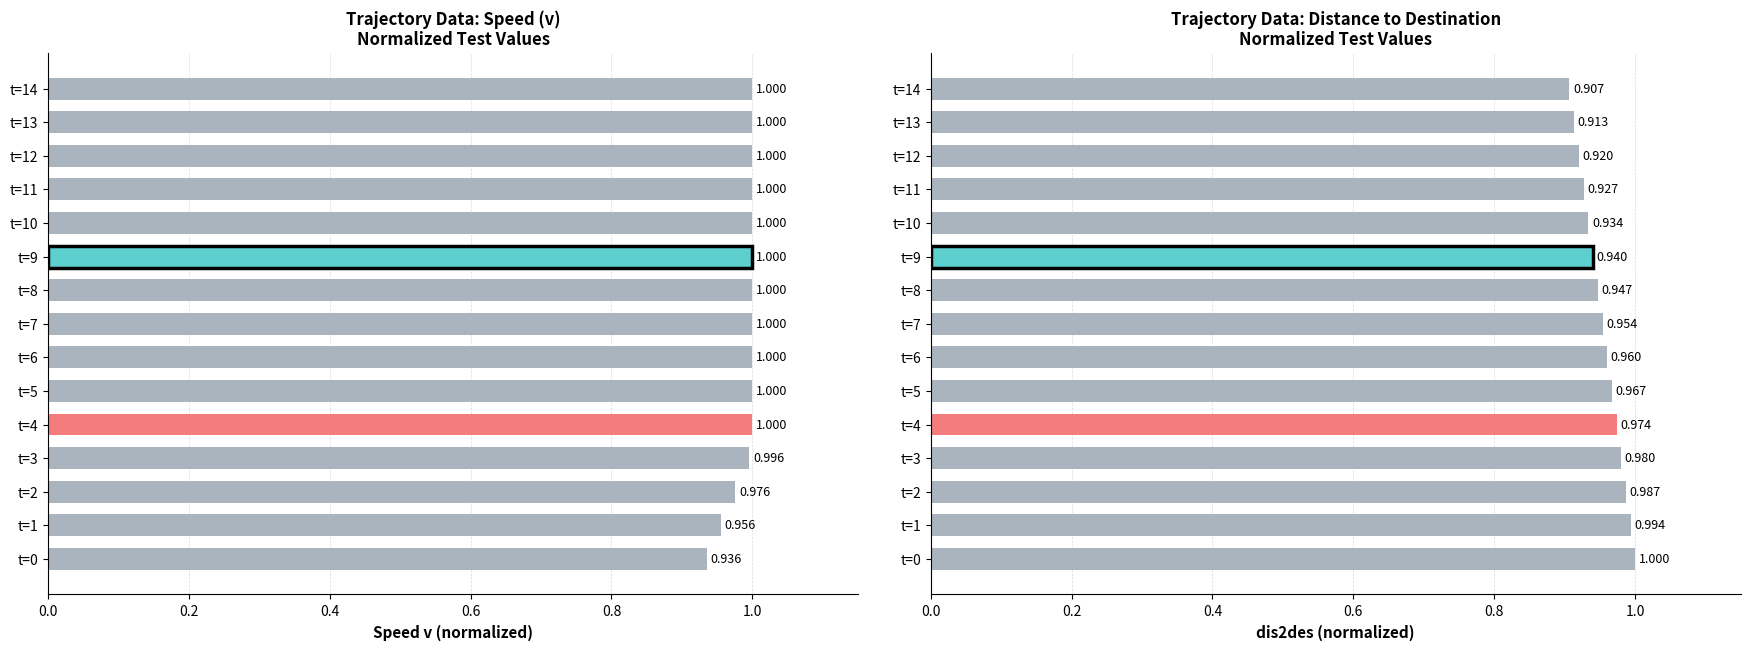

Which has a higher value, t=11 or t=13?

t=11